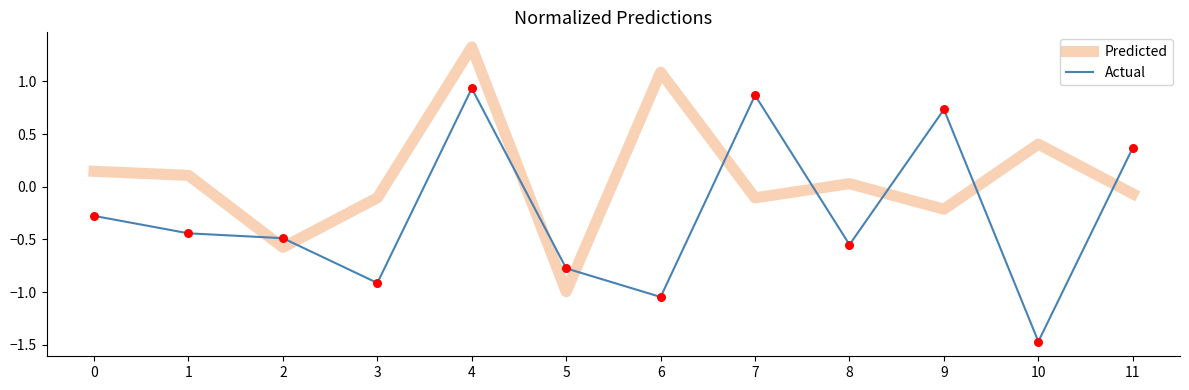

Which series has the largest total across all categories?

Predicted